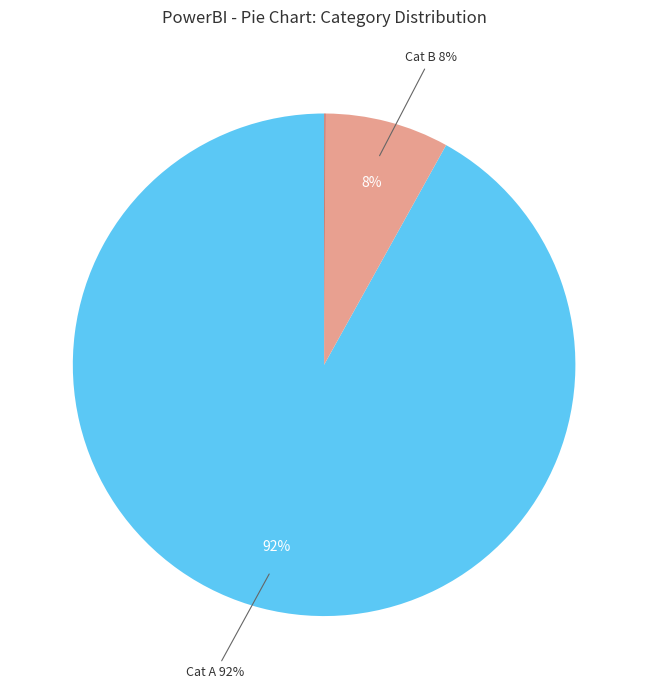

To the nearest percent, what is the average slice percentage?

14%